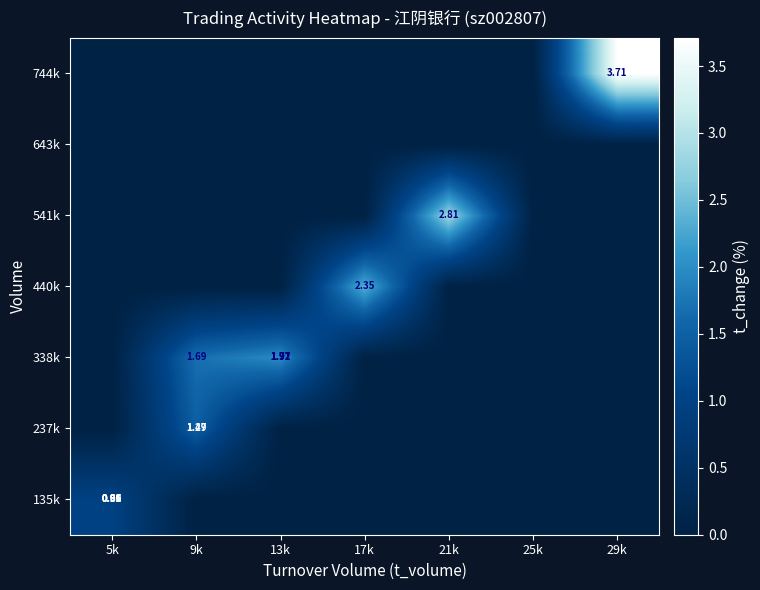

Is it true that 744k equals -2.3 at 9k?

False